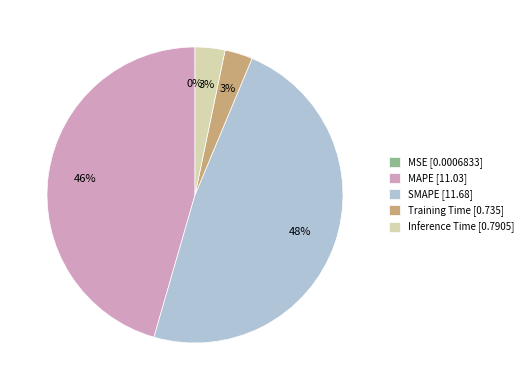

To the nearest percent, what is the combined percentage of SMAPE and MAPE?

94%